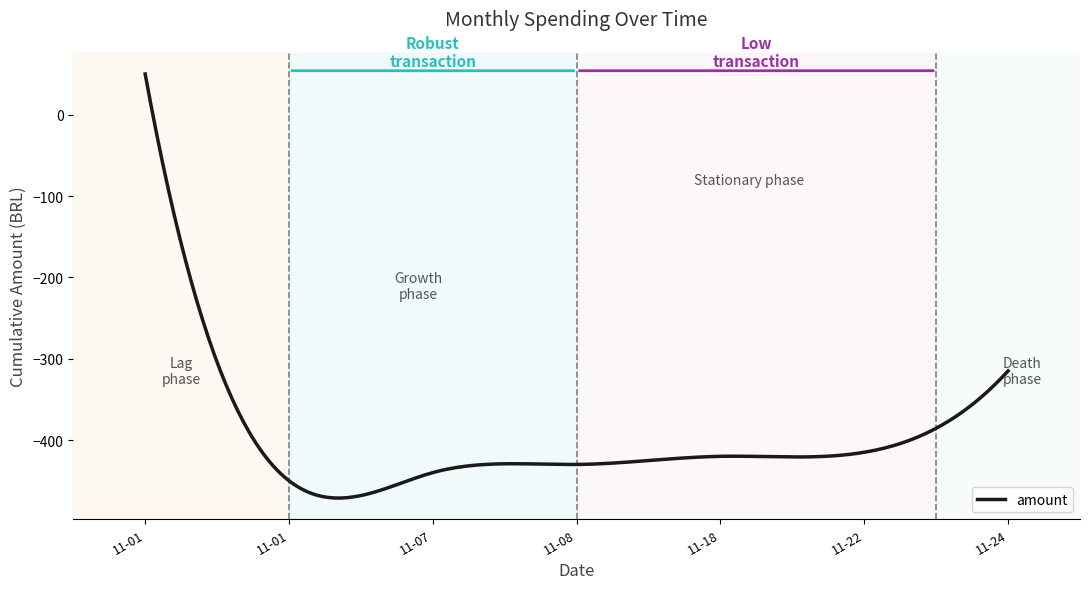

What is the difference between the maximum and minimum values?

521.3